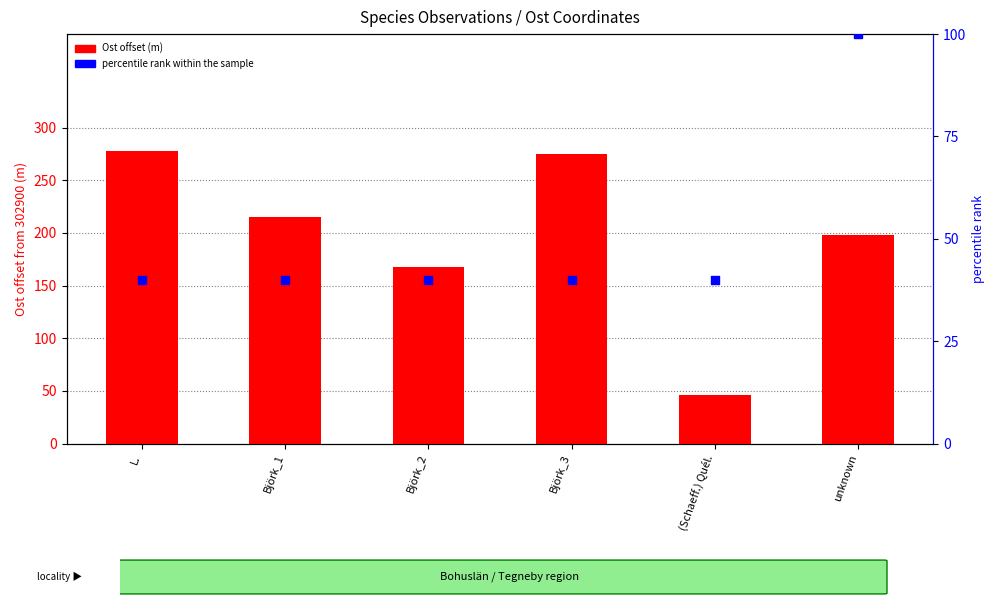

Which series reaches the maximum Y coordinate?

Ost offset (m)